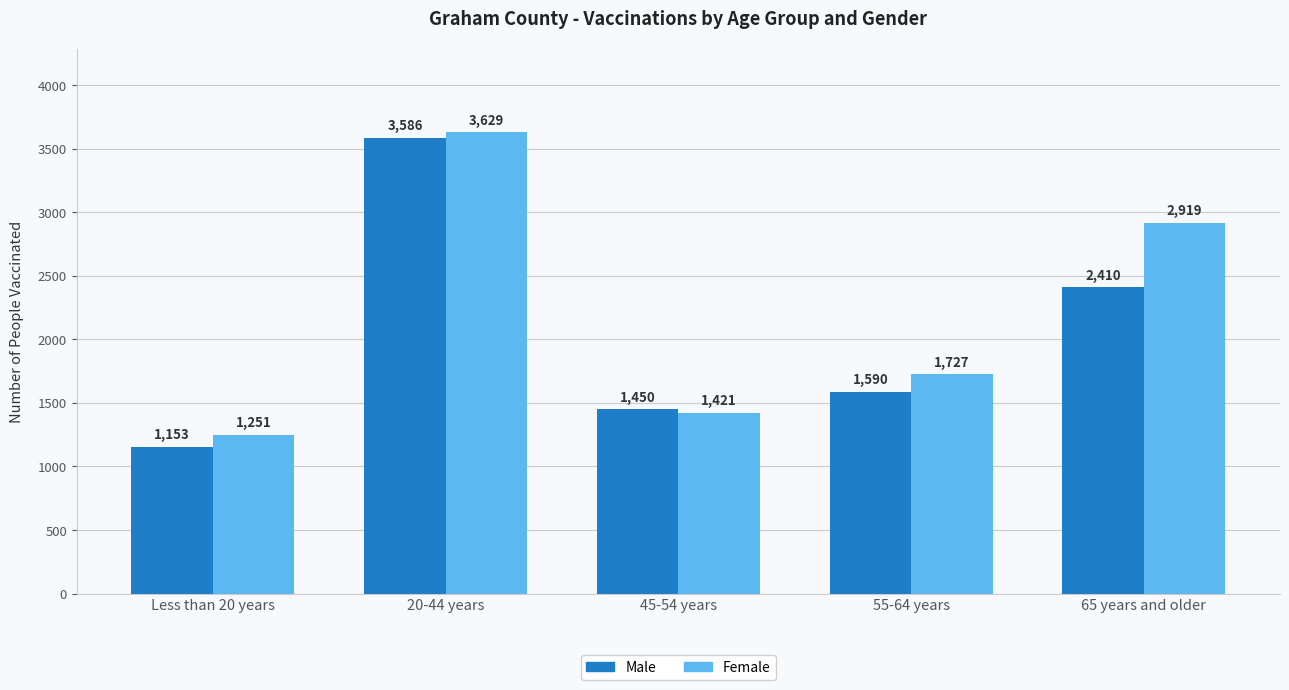

Reading left to right, what are all the values shown in this chart?

Male: 1153	3586	1450	1590	2410
Female: 1251	3629	1421	1727	2919